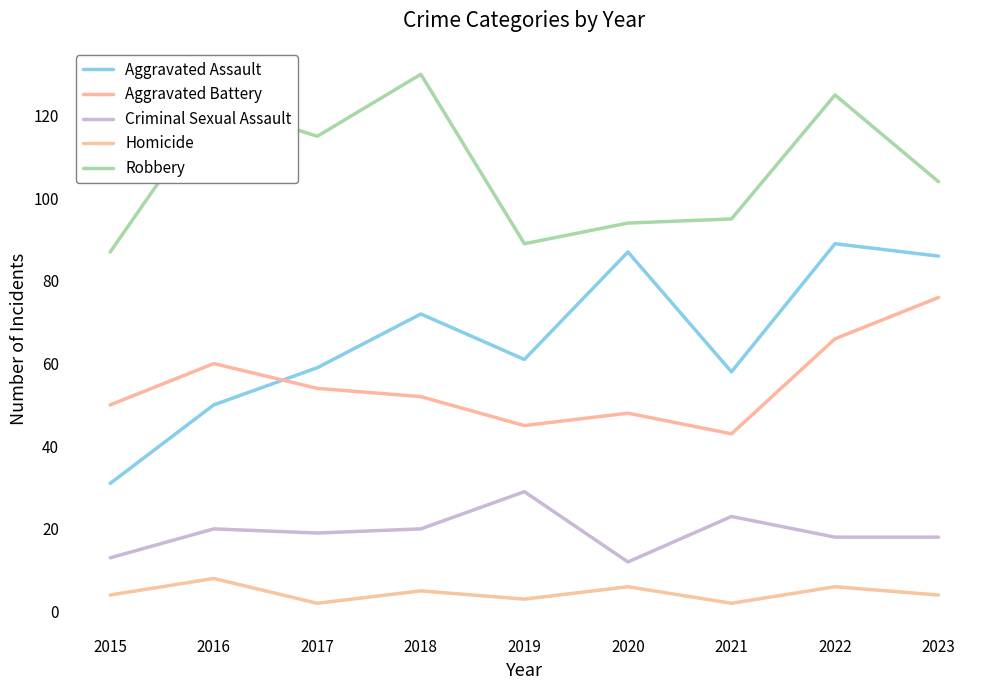

What is the difference between the maximum and minimum values in the Homicide series?

6